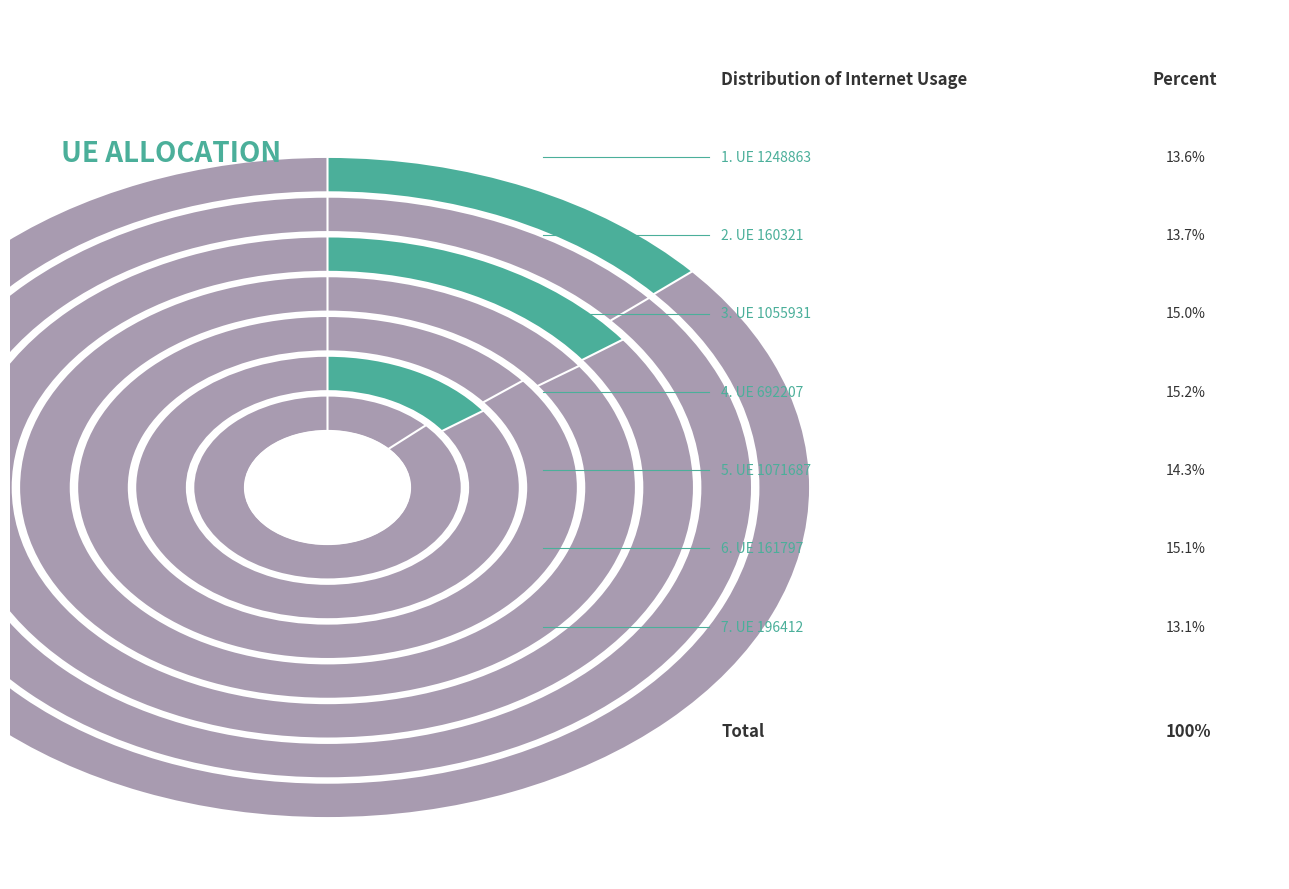

To the nearest percent, what is the difference between the 196412 and 1248863 slice percentages?

1%